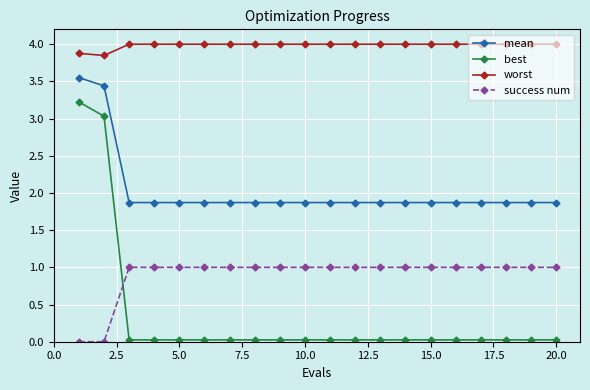

True or false: mean and success num intersect in this chart.

False